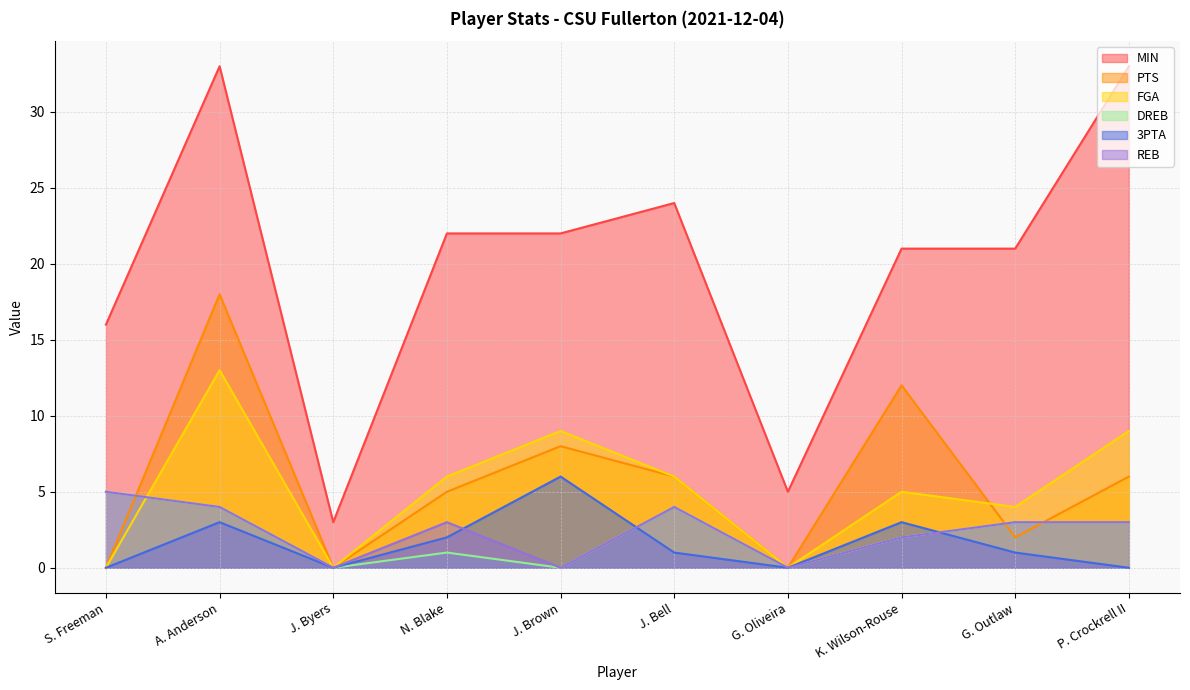

Reading left to right, extract all data points from this chart.

MIN: 16	33	3	22	22	24	5	21	21	33
PTS: 0	18	0	5	8	6	0	12	2	6
FGA: 0	13	0	6	9	6	0	5	4	9
DREB: 5	4	0	1	0	4	0	2	3	3
3PTA: 0	3	0	2	6	1	0	3	1	0
REB: 5	4	0	3	0	4	0	2	3	3